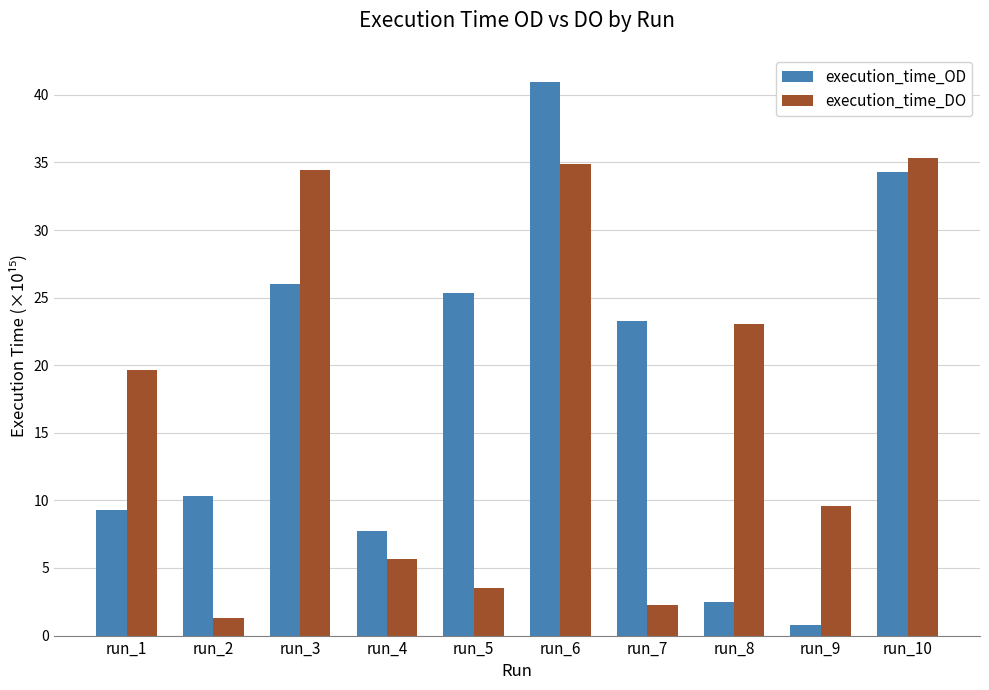

Reading left to right, transcribe all the data shown in this chart.

execution_time_OD: run_1=9.3	run_2=10.3	run_3=26.0	run_4=7.8	run_5=25.4	run_6=40.9	run_7=23.3	run_8=2.5	run_9=0.8	run_10=34.3
execution_time_DO: run_1=19.6	run_2=1.3	run_3=34.5	run_4=5.7	run_5=3.5	run_6=34.9	run_7=2.3	run_8=23.1	run_9=9.5	run_10=35.3